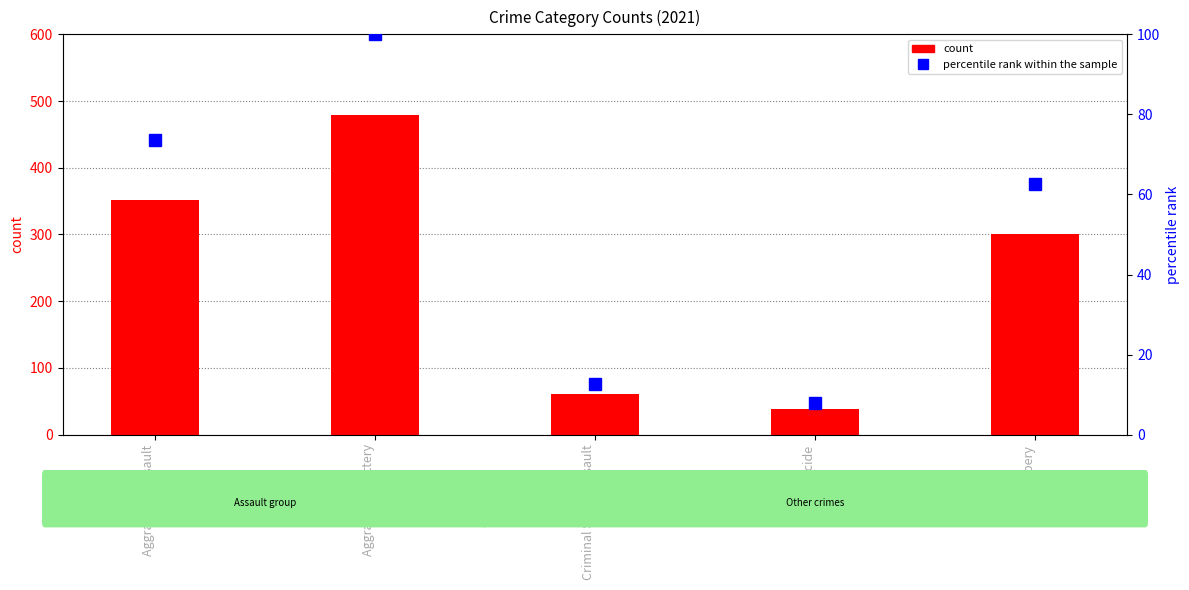

Reading left to right, list all the values displayed in this chart.

count: Aggravated Assault=352.0	Aggravated Battery=479.0	Criminal Sexual Assault=61.0	Homicide=38.0	Robbery=300.0
percentile rank within the sample: Aggravated Assault=73.5	Aggravated Battery=100.0	Criminal Sexual Assault=12.7	Homicide=7.9	Robbery=62.6